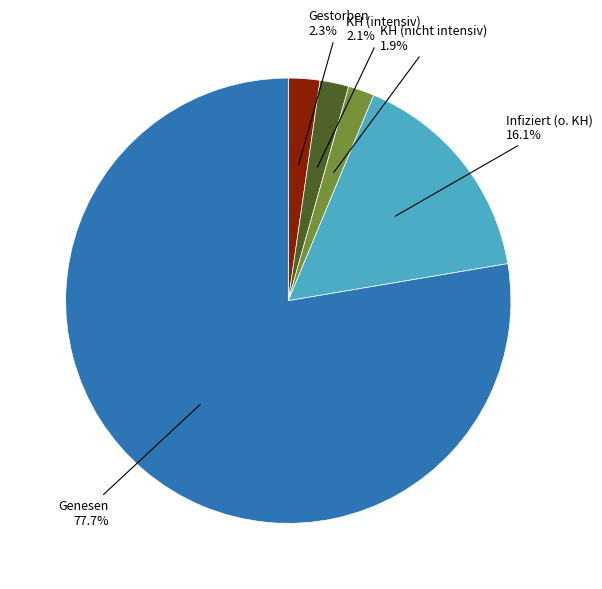

Is there a majority slice in this chart?

Yes